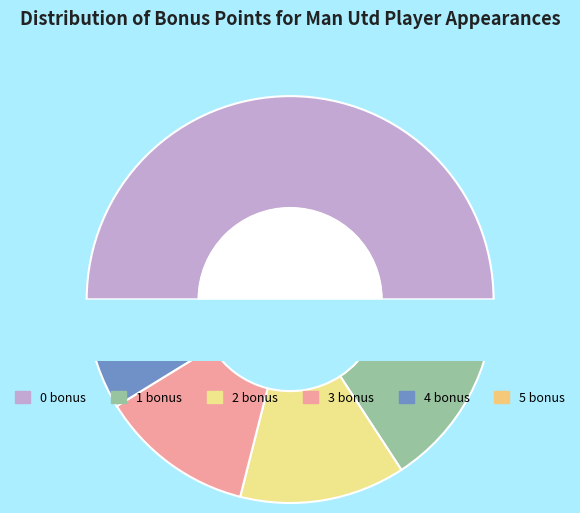

What percentage is the 1 bonus slice, to the nearest percent?

16%